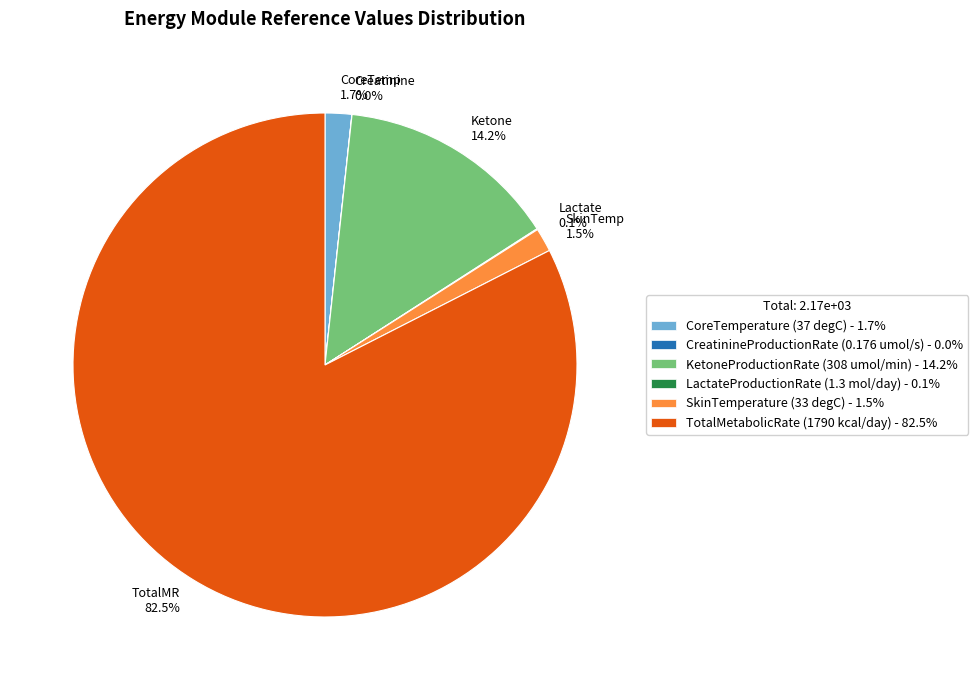

Does any single category account for the majority?

Yes